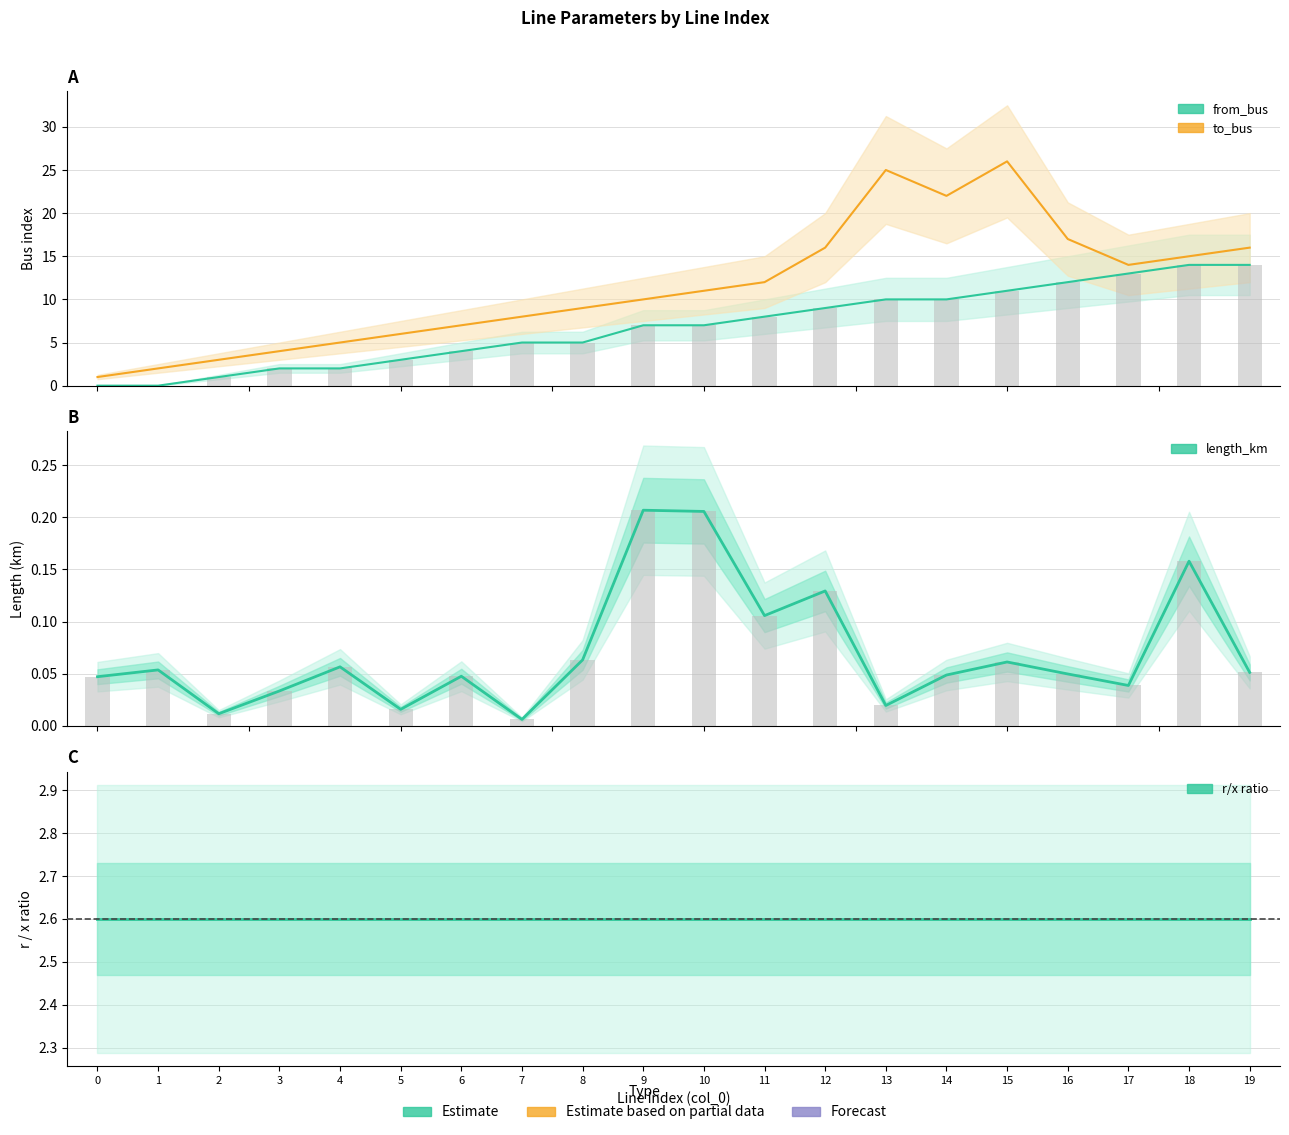

The length_km series shows 0.0 at 14. True or false?

False